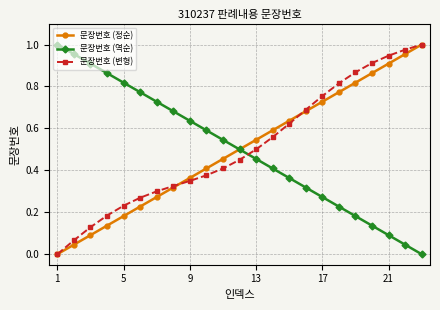

True or false: 문장번호 (역순) and 문장번호 (변형) intersect in this chart.

True